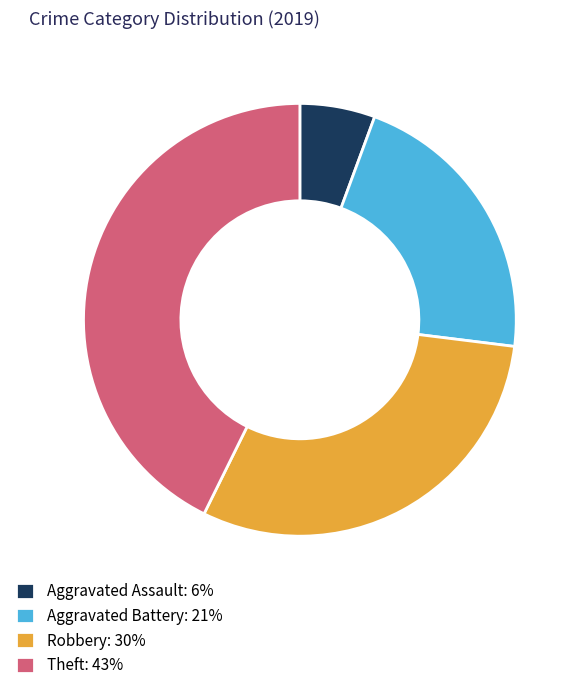

The Aggravated Assault slice represents 1% of the pie. True or false?

False